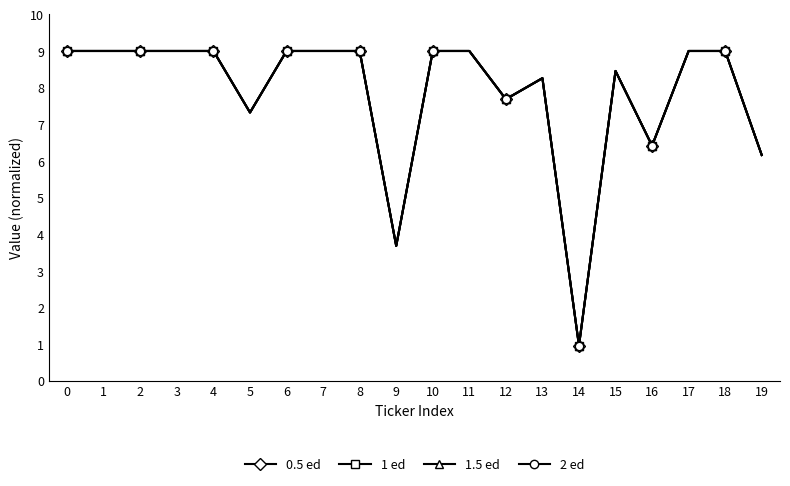

Rank the series by their average value, from highest to lowest.

2 ed, 1.5 ed, 1 ed, 0.5 ed